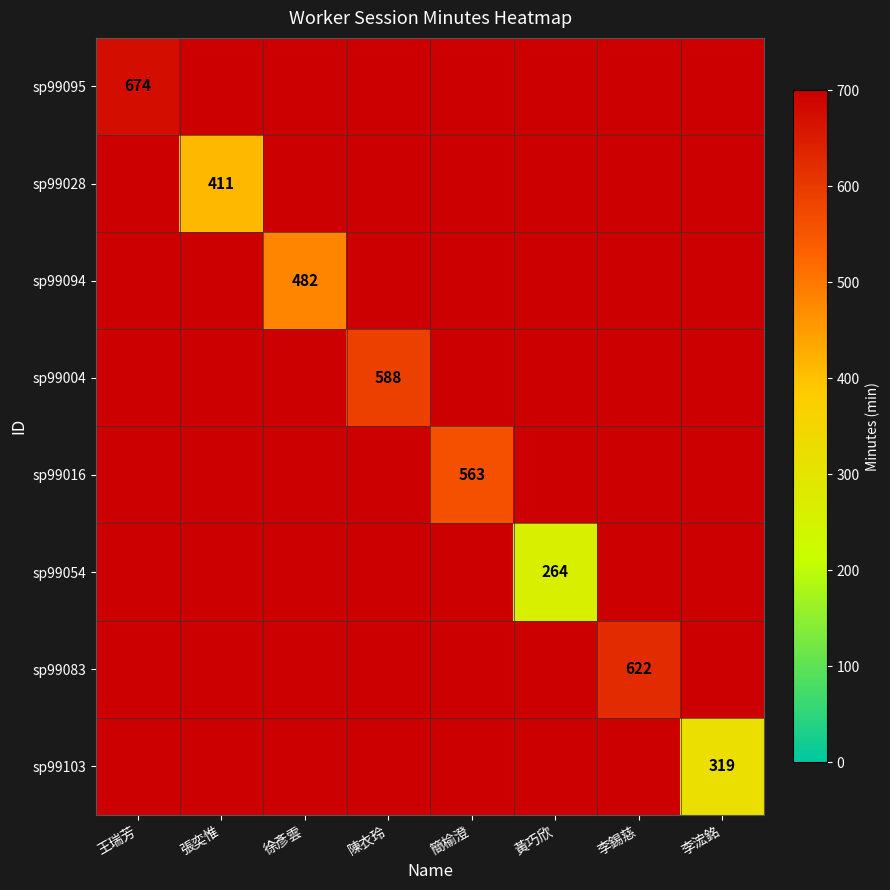

Is the value of sp99028 at 張奕惟 greater than the value of sp99103 at 李浤銘?

Yes